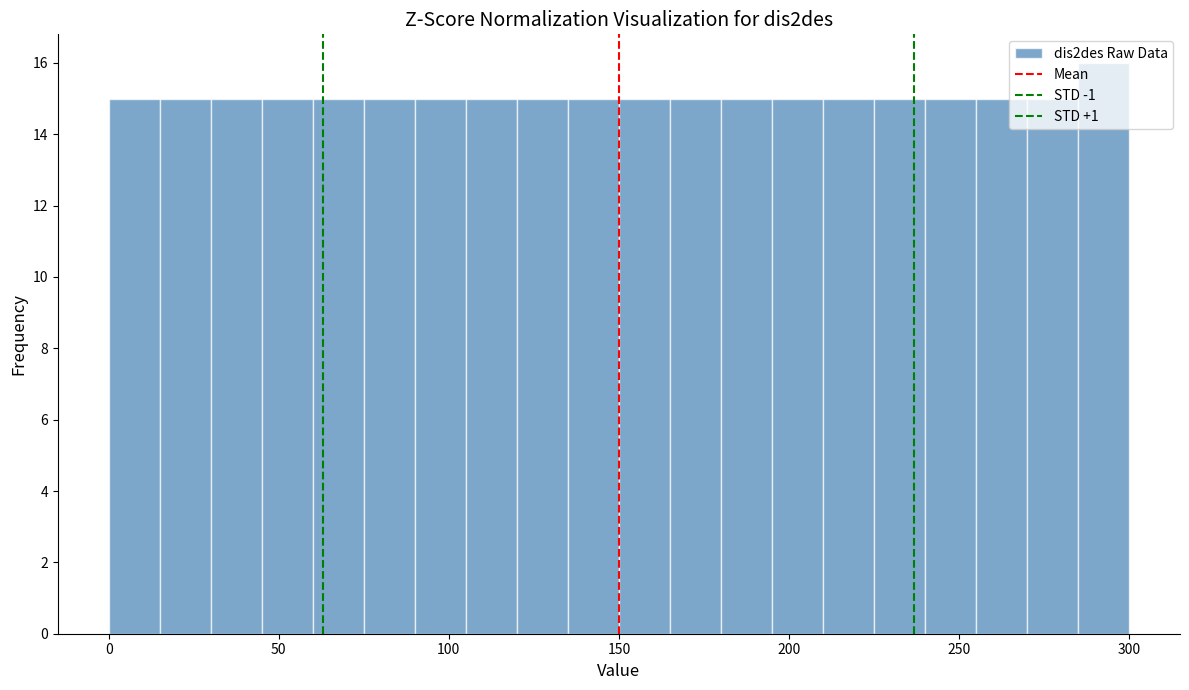

Read against the x-axis, roughly where is the centre of the tallest bar?

295